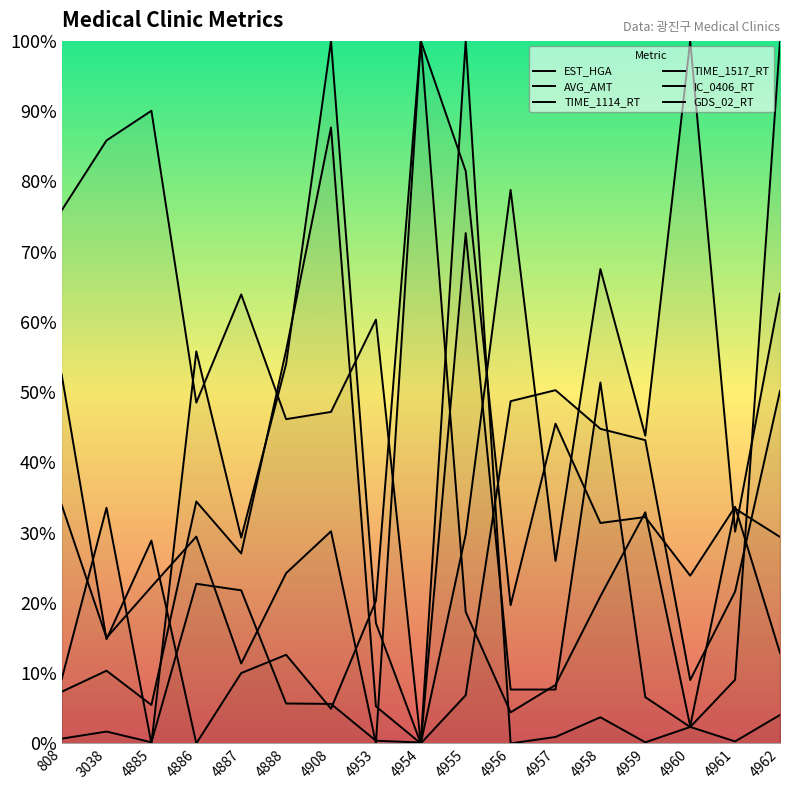

What is the sum of all GDS_02_RT values?

394.7